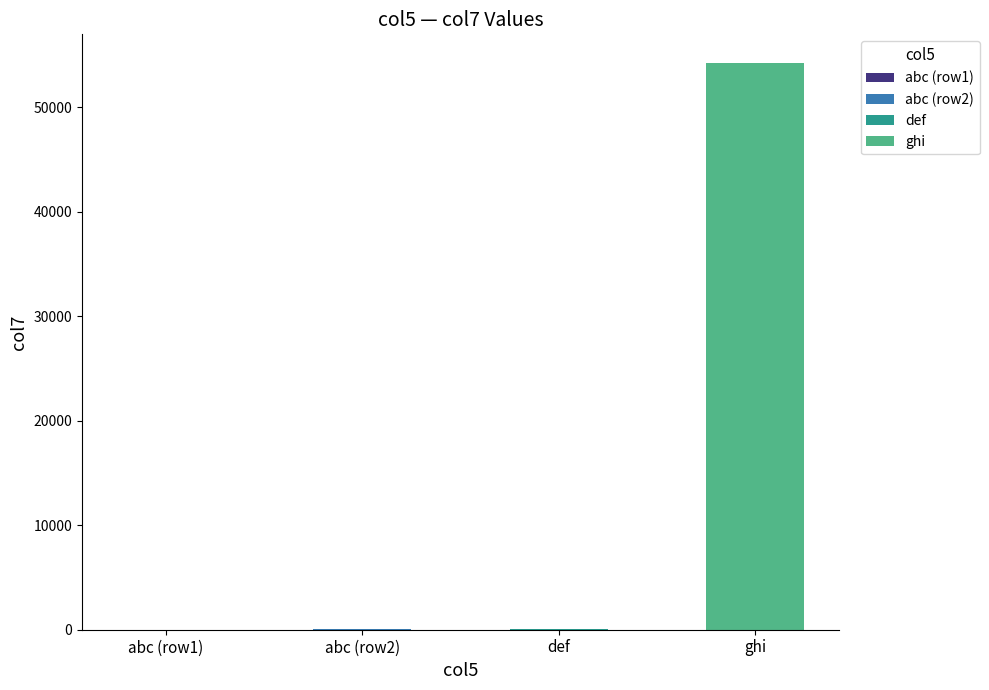

What is the label of the 4th bar from the left?

ghi